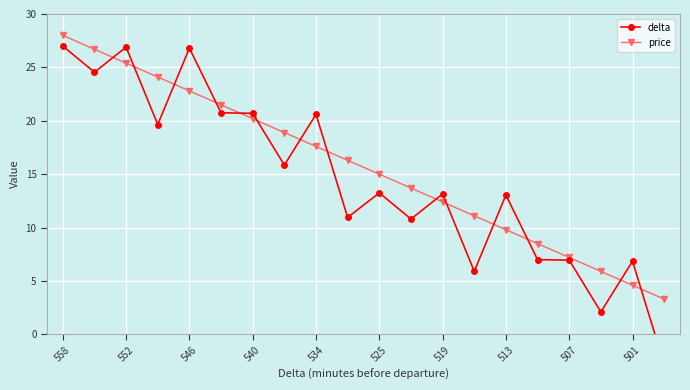

True or false: price has more than 2 points higher than both neighbors.

False